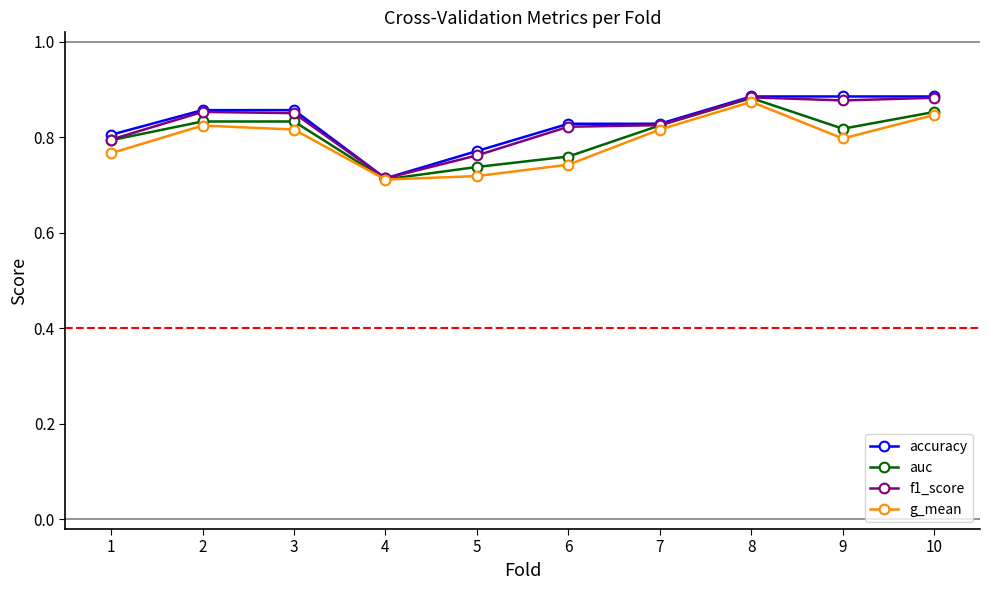

How many series are shown in this chart?

4